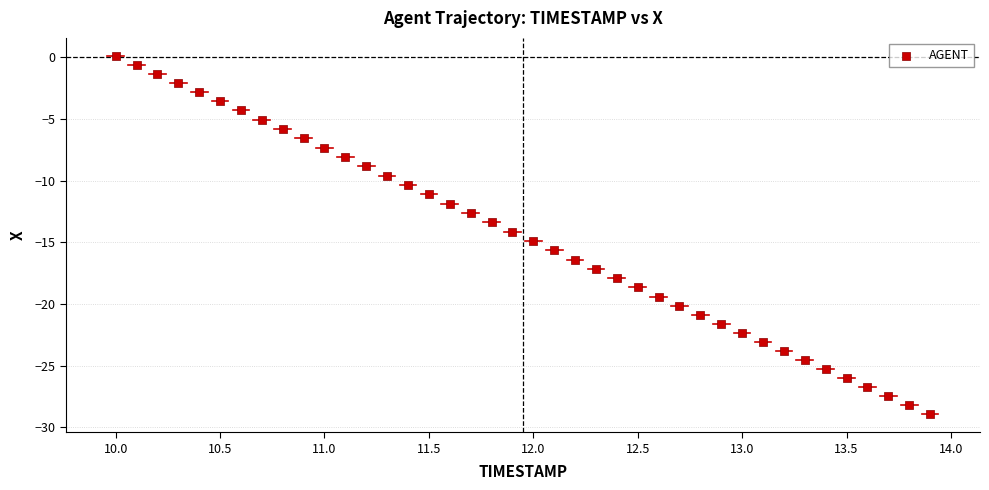

What is the range of X values (max minus min)?

3.9